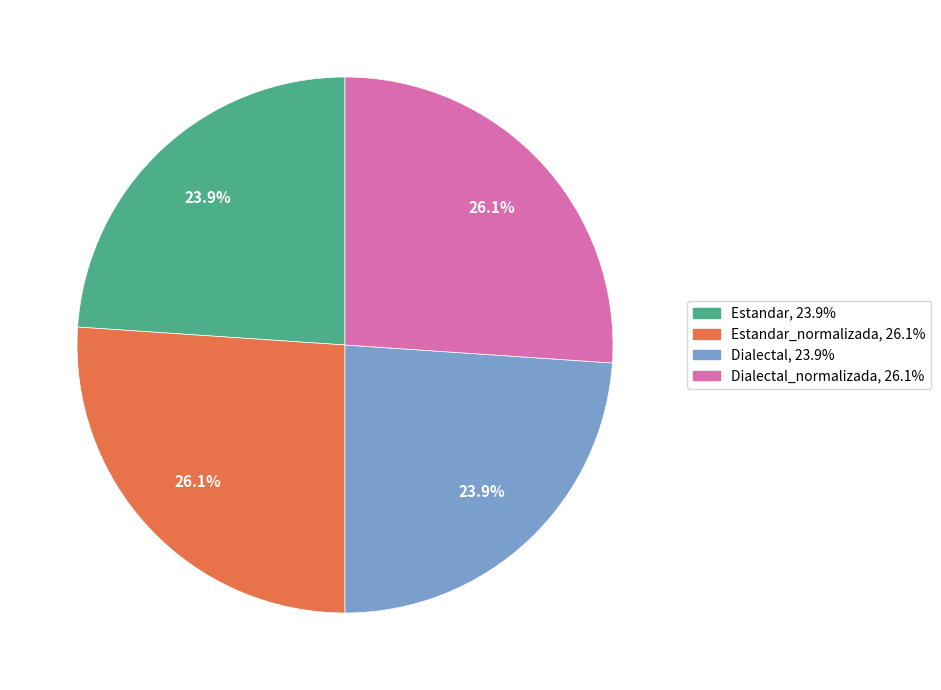

How many segments does this pie chart have?

4